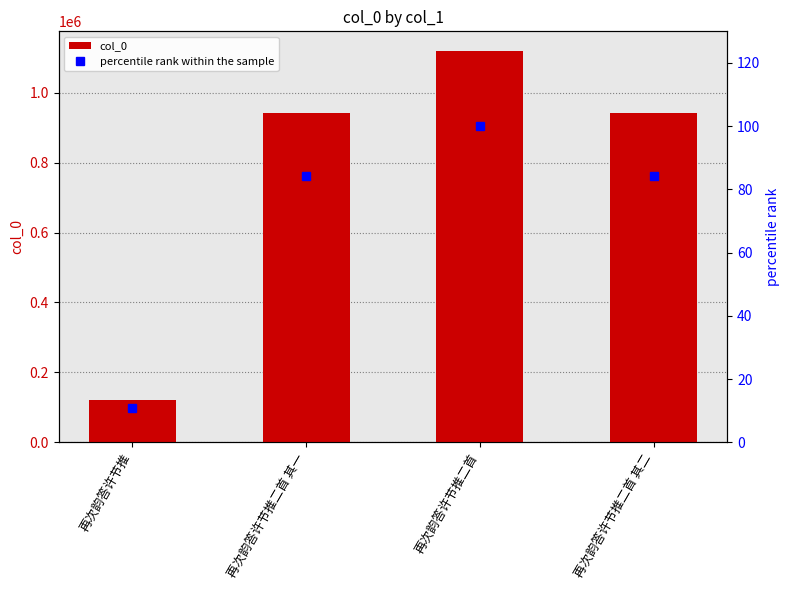

What is the spread (max minus min) of values at 再次韵答许节推?

121588.1